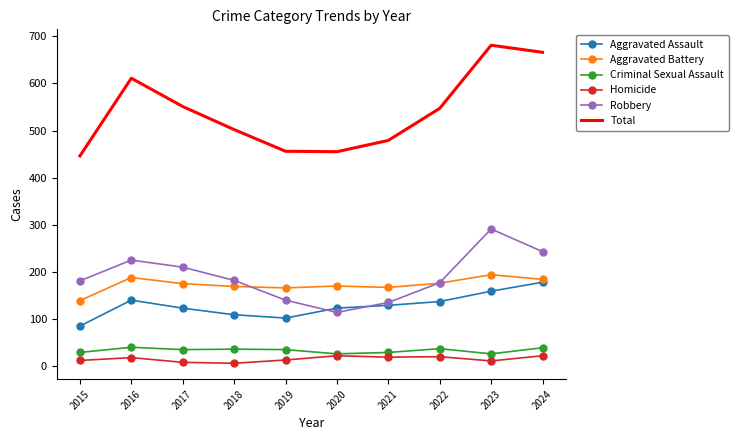

What is the approximate value of Criminal Sexual Assault at 2017, to the nearest 5?

35